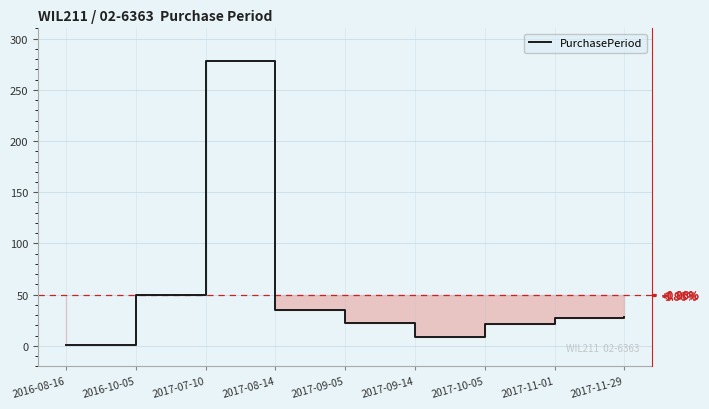

Rank the categories by value from highest to lowest.

2017-07-10, 2016-10-05, 2017-08-14, 2017-11-29, 2017-11-01, 2017-09-05, 2017-10-05, 2017-09-14, 2016-08-16